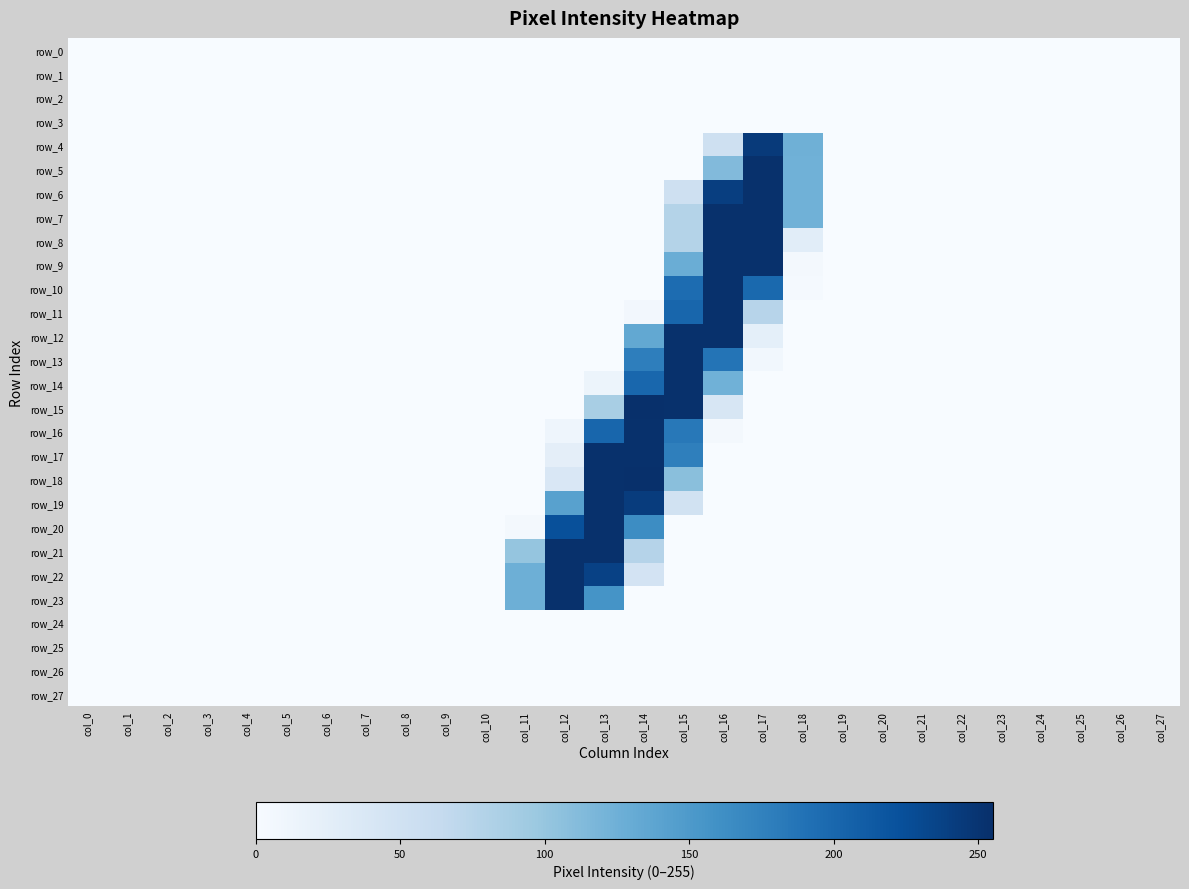

Which series has the widest spread of values?

row_15